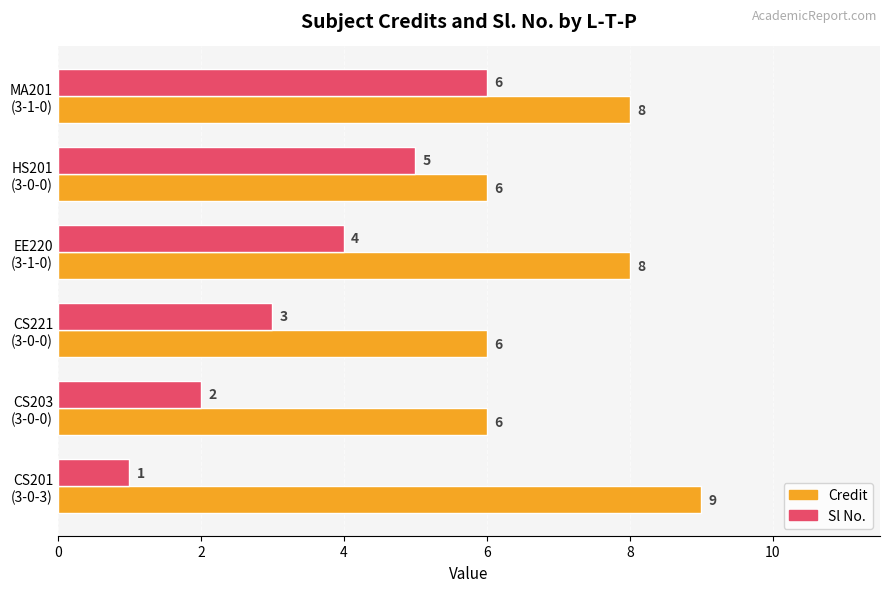

How many data points in Credit are less than 8?

3